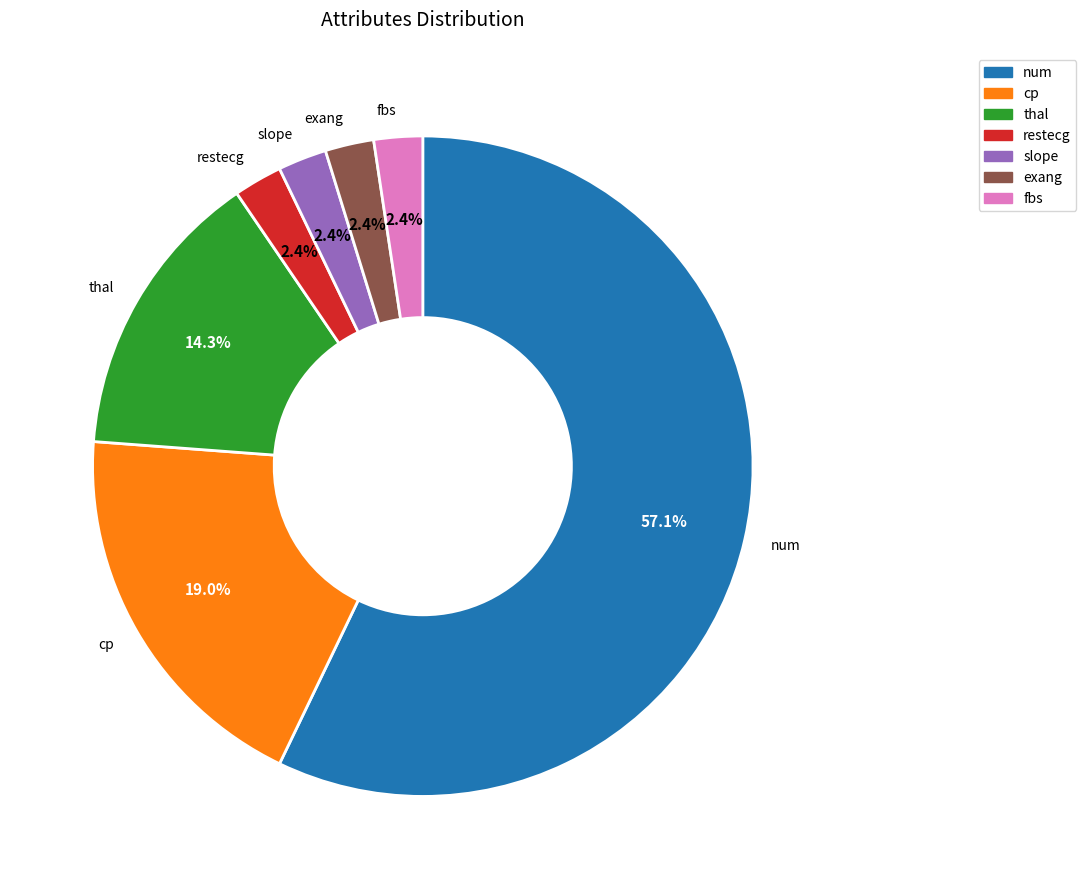

Is there a majority slice in this chart?

Yes